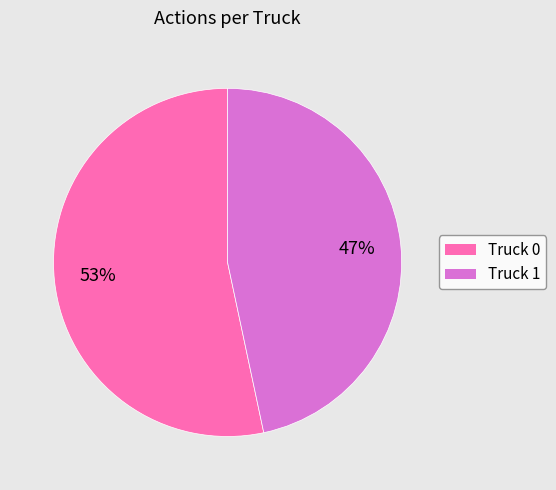

Do Truck 1 and Truck 0 together represent more than half of the pie?

Yes